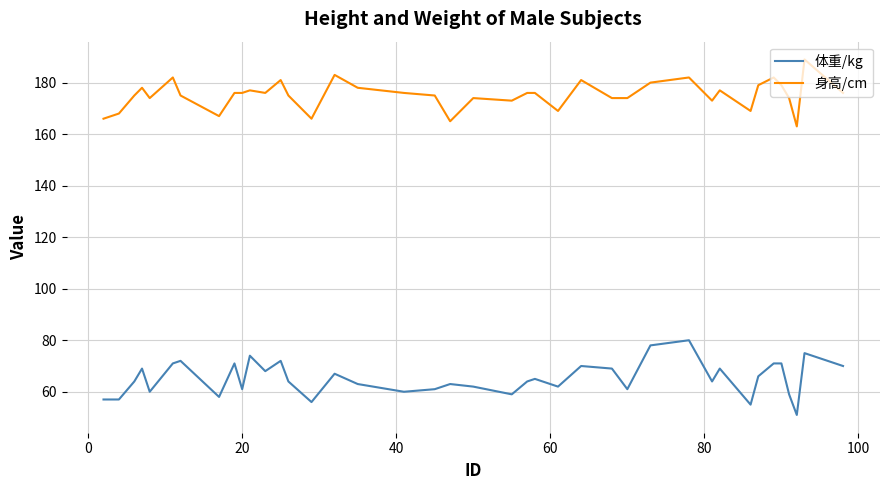

True or false: 身高/cm and 体重/kg intersect in this chart.

False